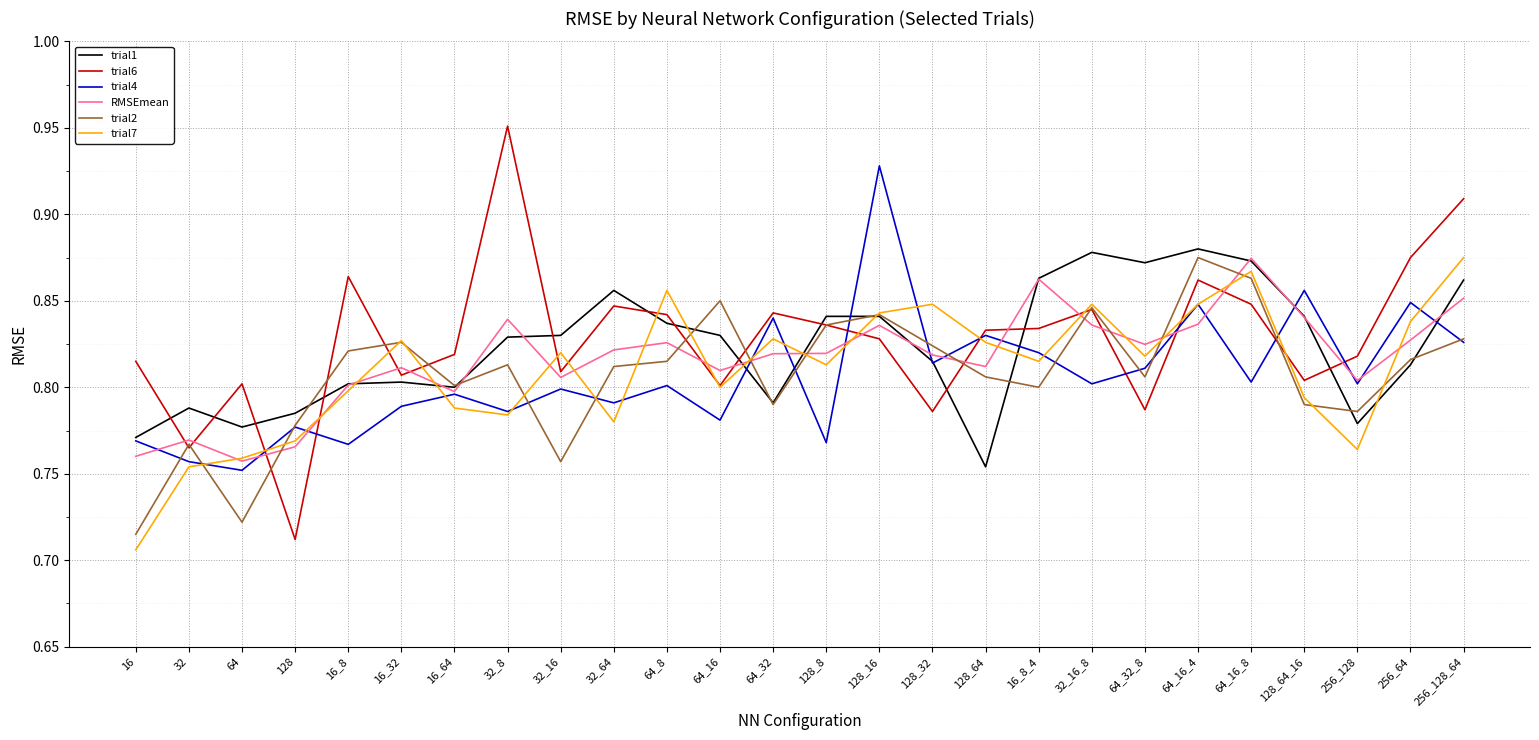

How many intersections are there between trial1 and trial2?

8